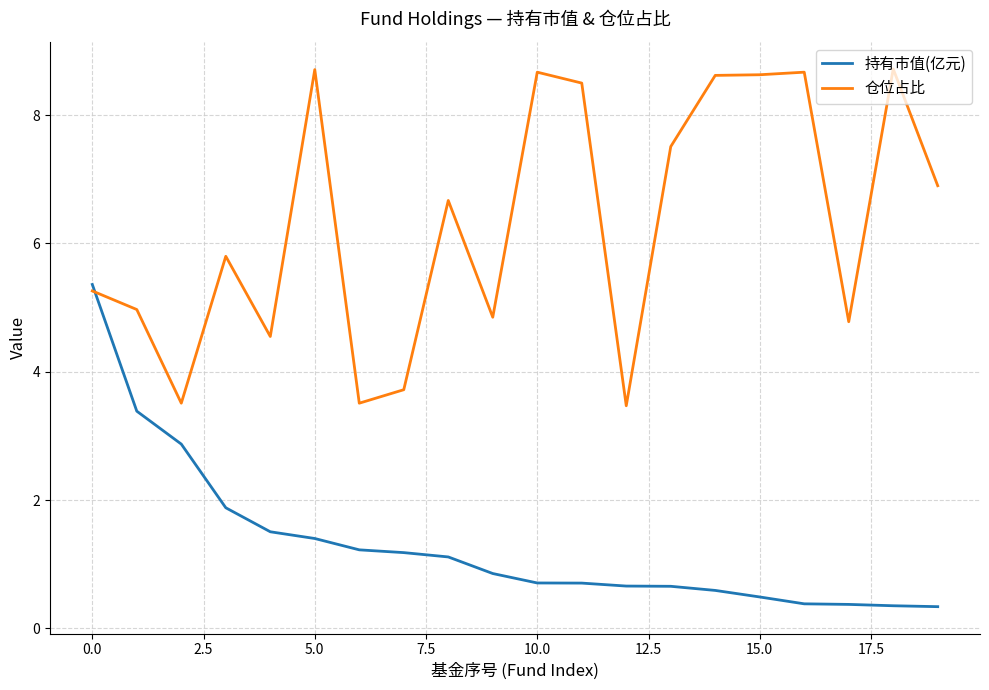

Which series has the largest total across all categories?

仓位占比